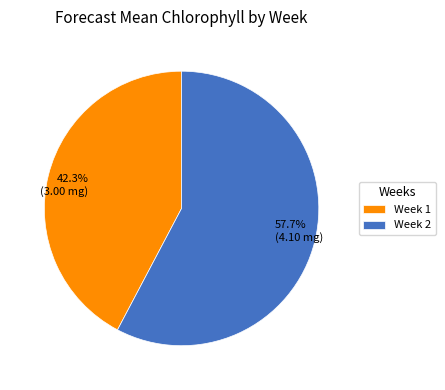

What is the majority slice?

Week 2